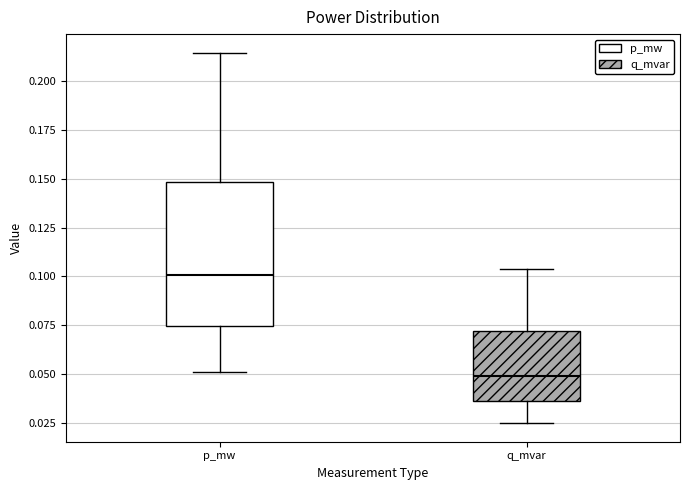

Which box has the lowest median line?

q_mvar